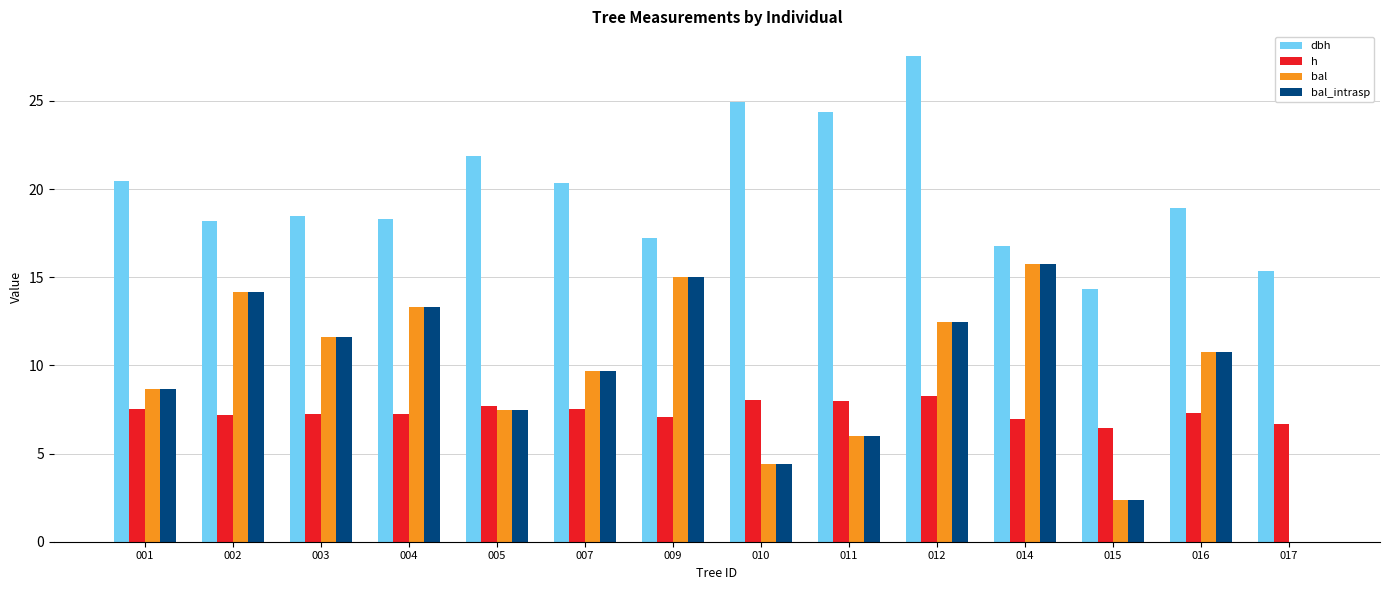

True or false: h has a value of 4.3 at 014.

False